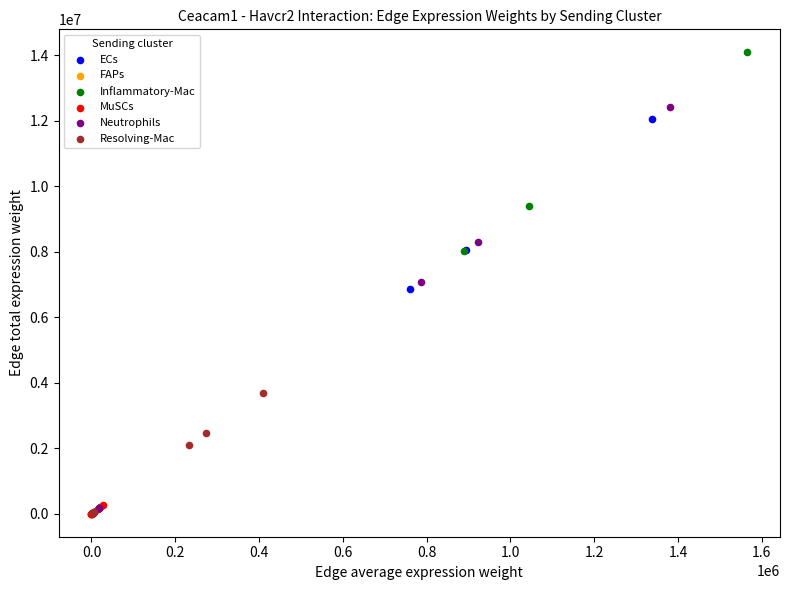

Which series has the largest Y range (max minus min)?

Inflammatory-Mac